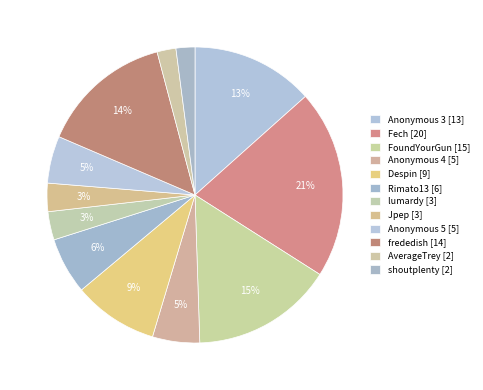

The Anonymous 5 slice represents 1% of the pie. True or false?

False